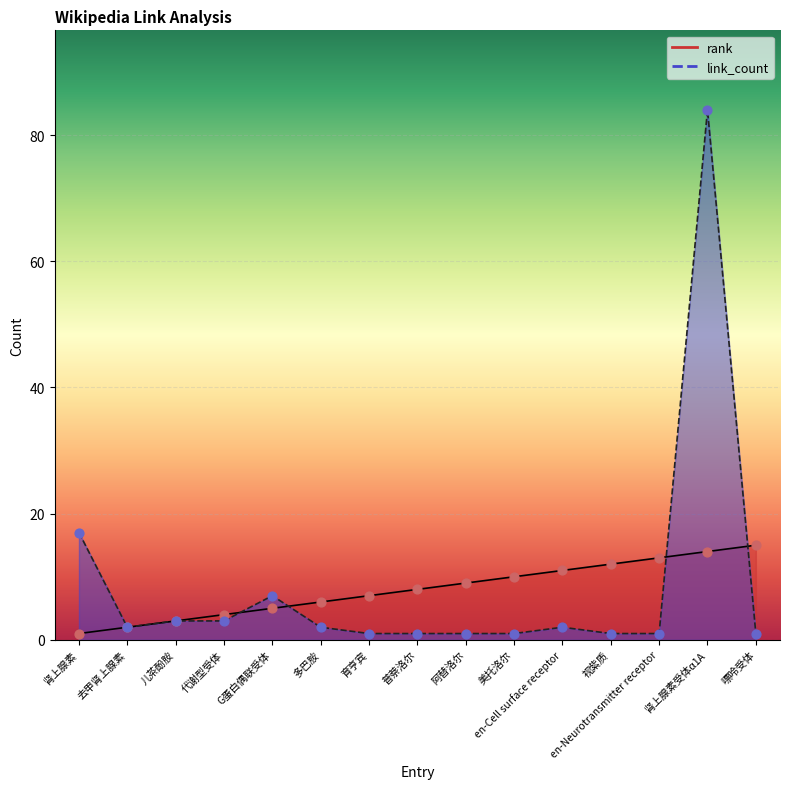

What are all the series names shown in the legend?

rank, link_count